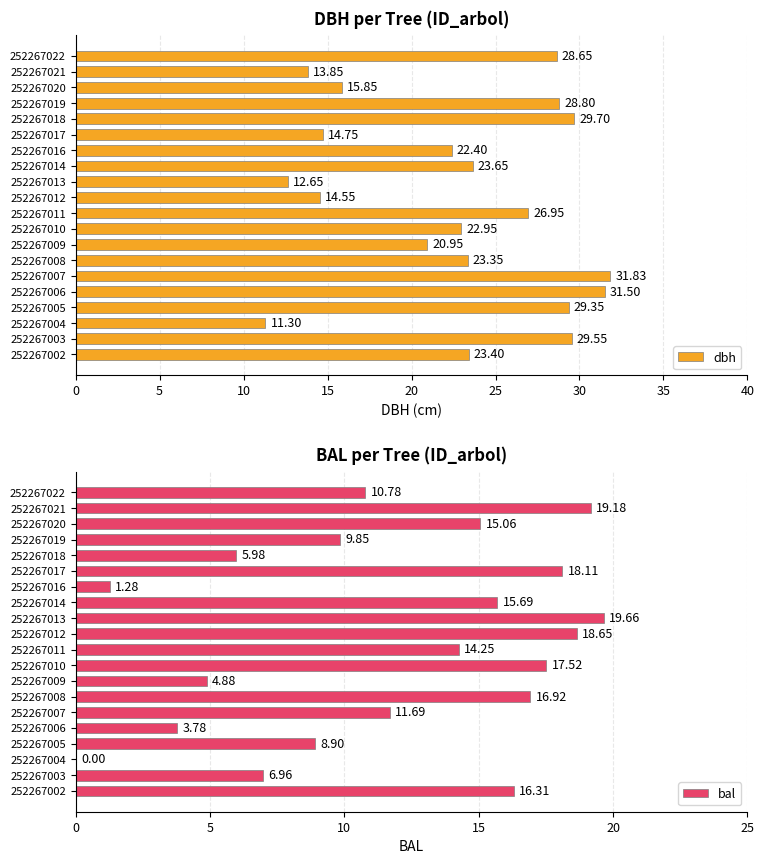

Rank the series by their average value, from highest to lowest.

dbh, bal